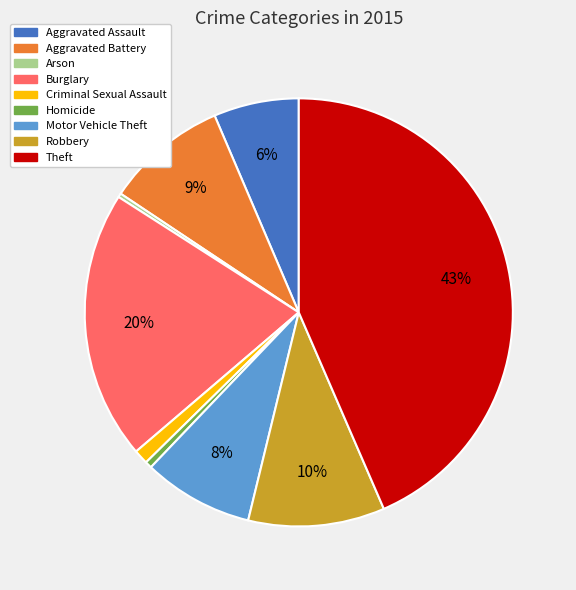

To the nearest percent, what is the average slice percentage?

11%